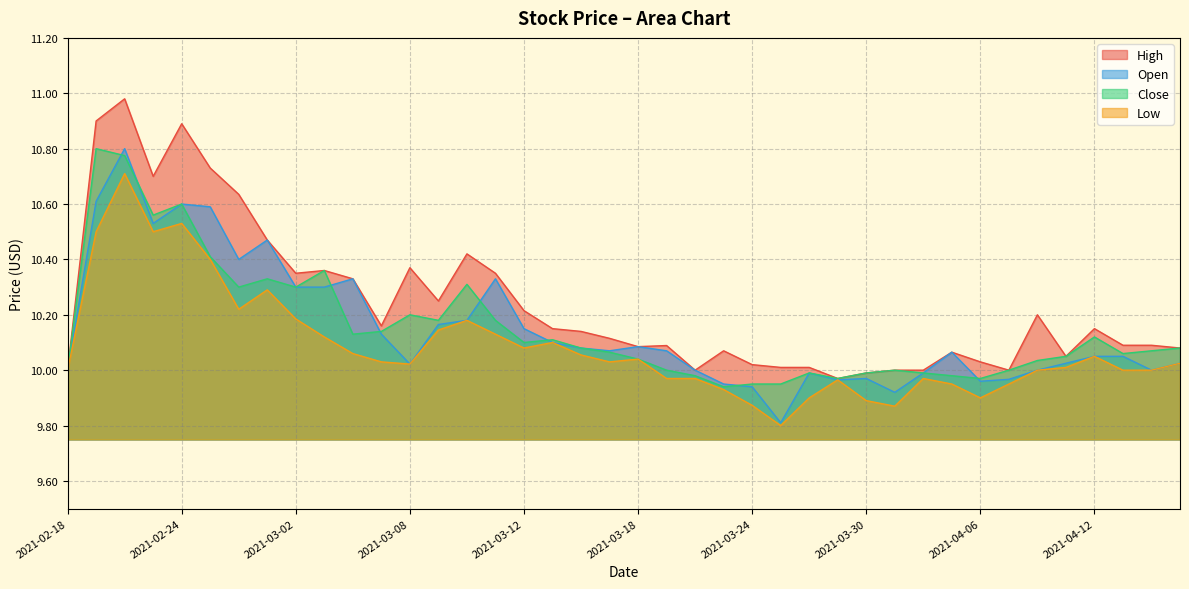

Reading right to left, list all the values displayed in this chart.

High: 2021-04-15=10.1	2021-04-14=10.1	2021-04-13=10.1	2021-04-12=10.2	2021-04-09=10.1	2021-04-08=10.2	2021-04-07=10.0	2021-04-06=10.0	2021-04-05=10.1	2021-04-01=10.0	2021-03-31=10.0	2021-03-30=10.0	2021-03-29=10.0	2021-03-26=10.0	2021-03-25=10.0	2021-03-24=10.0	2021-03-23=10.1	2021-03-22=10.0	2021-03-19=10.1	2021-03-18=10.1	2021-03-17=10.1	2021-03-16=10.1	2021-03-15=10.2	2021-03-12=10.2	2021-03-11=10.3	2021-03-10=10.4	2021-03-09=10.2	2021-03-08=10.4	2021-03-05=10.2	2021-03-04=10.3	2021-03-03=10.4	2021-03-02=10.3	2021-03-01=10.5	2021-02-26=10.6	2021-02-25=10.7	2021-02-24=10.9	2021-02-23=10.7	2021-02-22=11.0	2021-02-19=10.9	2021-02-18=10.0
Open: 2021-04-15=10.0	2021-04-14=10.0	2021-04-13=10.1	2021-04-12=10.1	2021-04-09=10.0	2021-04-08=10.0	2021-04-07=10.0	2021-04-06=10.0	2021-04-05=10.1	2021-04-01=10.0	2021-03-31=9.9	2021-03-30=10.0	2021-03-29=10.0	2021-03-26=10.0	2021-03-25=9.8	2021-03-24=9.9	2021-03-23=9.9	2021-03-22=10.0	2021-03-19=10.1	2021-03-18=10.1	2021-03-17=10.1	2021-03-16=10.1	2021-03-15=10.1	2021-03-12=10.2	2021-03-11=10.3	2021-03-10=10.2	2021-03-09=10.2	2021-03-08=10.0	2021-03-05=10.1	2021-03-04=10.3	2021-03-03=10.3	2021-03-02=10.3	2021-03-01=10.5	2021-02-26=10.4	2021-02-25=10.6	2021-02-24=10.6	2021-02-23=10.5	2021-02-22=10.8	2021-02-19=10.6	2021-02-18=10.0
Close: 2021-04-15=10.1	2021-04-14=10.1	2021-04-13=10.1	2021-04-12=10.1	2021-04-09=10.1	2021-04-08=10.0	2021-04-07=10.0	2021-04-06=10.0	2021-04-05=10.0	2021-04-01=10.0	2021-03-31=10.0	2021-03-30=10.0	2021-03-29=10.0	2021-03-26=10.0	2021-03-25=9.9	2021-03-24=9.9	2021-03-23=9.9	2021-03-22=10.0	2021-03-19=10.0	2021-03-18=10.0	2021-03-17=10.1	2021-03-16=10.1	2021-03-15=10.1	2021-03-12=10.1	2021-03-11=10.2	2021-03-10=10.3	2021-03-09=10.2	2021-03-08=10.2	2021-03-05=10.1	2021-03-04=10.1	2021-03-03=10.4	2021-03-02=10.3	2021-03-01=10.3	2021-02-26=10.3	2021-02-25=10.4	2021-02-24=10.6	2021-02-23=10.6	2021-02-22=10.8	2021-02-19=10.8	2021-02-18=10.0
Low: 2021-04-15=10.0	2021-04-14=10.0	2021-04-13=10.0	2021-04-12=10.1	2021-04-09=10.0	2021-04-08=10.0	2021-04-07=9.9	2021-04-06=9.9	2021-04-05=9.9	2021-04-01=10.0	2021-03-31=9.9	2021-03-30=9.9	2021-03-29=10.0	2021-03-26=9.9	2021-03-25=9.8	2021-03-24=9.9	2021-03-23=9.9	2021-03-22=10.0	2021-03-19=10.0	2021-03-18=10.0	2021-03-17=10.0	2021-03-16=10.1	2021-03-15=10.1	2021-03-12=10.1	2021-03-11=10.1	2021-03-10=10.2	2021-03-09=10.1	2021-03-08=10.0	2021-03-05=10.0	2021-03-04=10.1	2021-03-03=10.1	2021-03-02=10.2	2021-03-01=10.3	2021-02-26=10.2	2021-02-25=10.4	2021-02-24=10.5	2021-02-23=10.5	2021-02-22=10.7	2021-02-19=10.5	2021-02-18=10.0